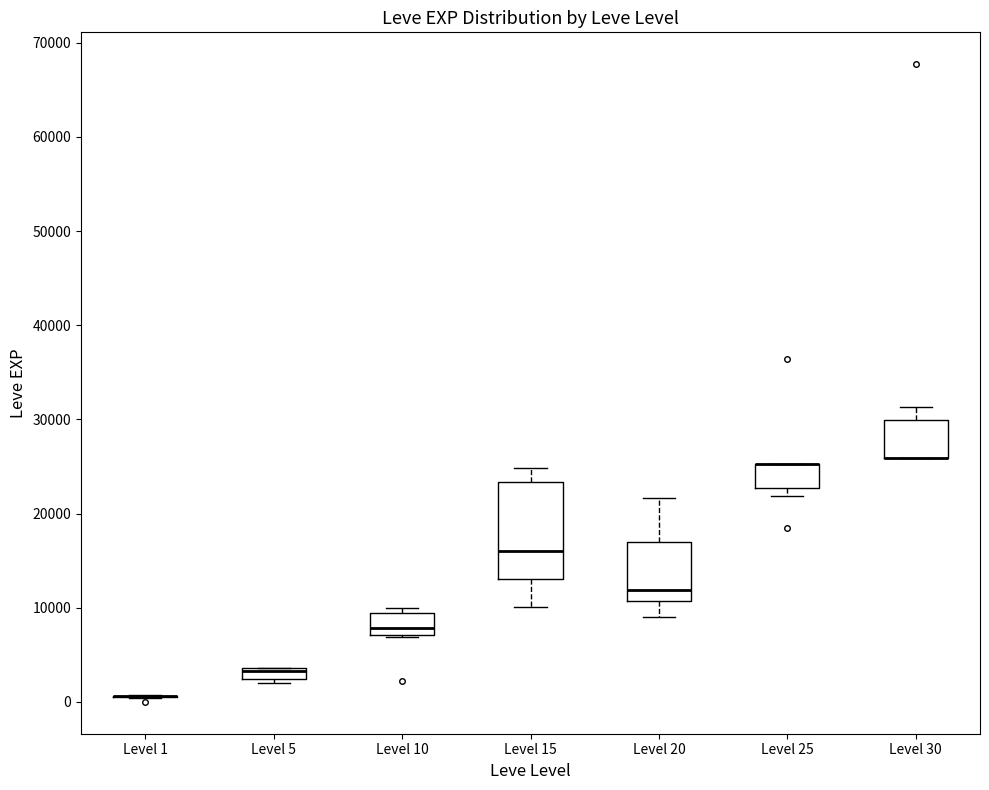

Which box is the tallest, from its lower edge to its upper edge?

Level 15